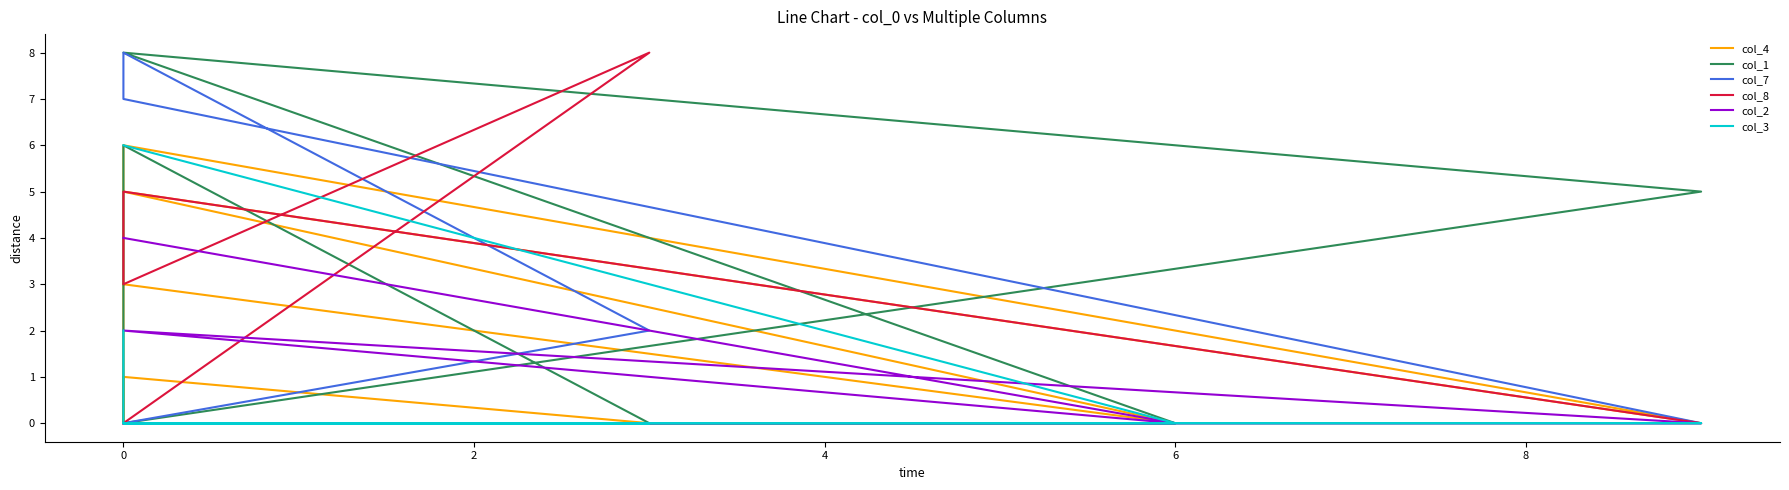

At how many categories does at least one series exceed 7?

3